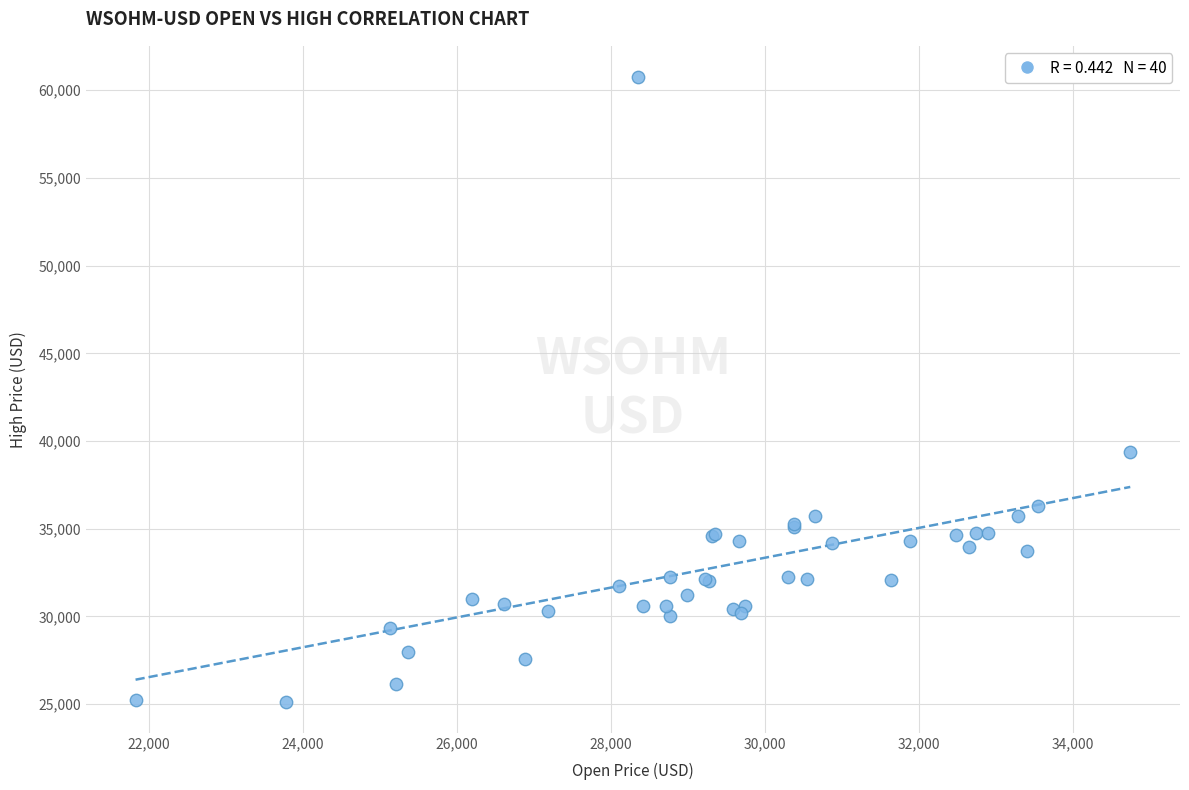

What Y value in the scatter plot is closest to 42949?

39360.1